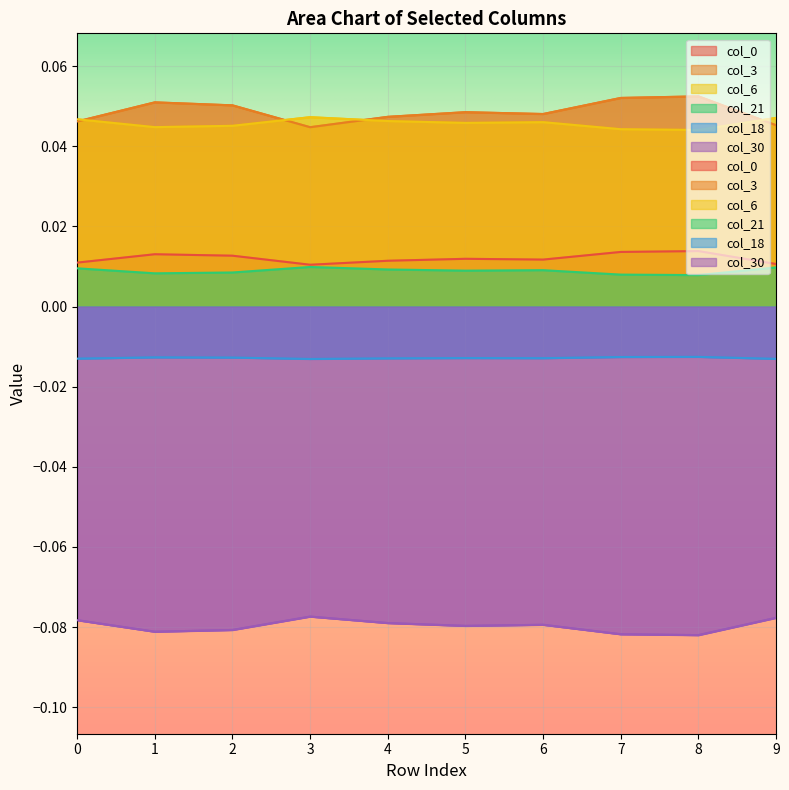

How many lines are shown in the chart?

6